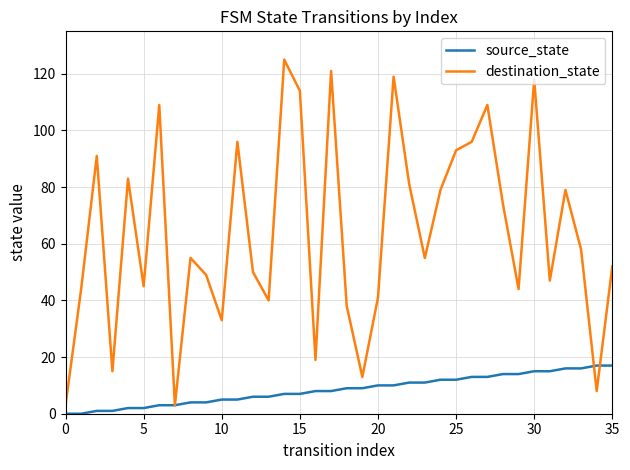

Which series has the largest total across all categories?

destination_state